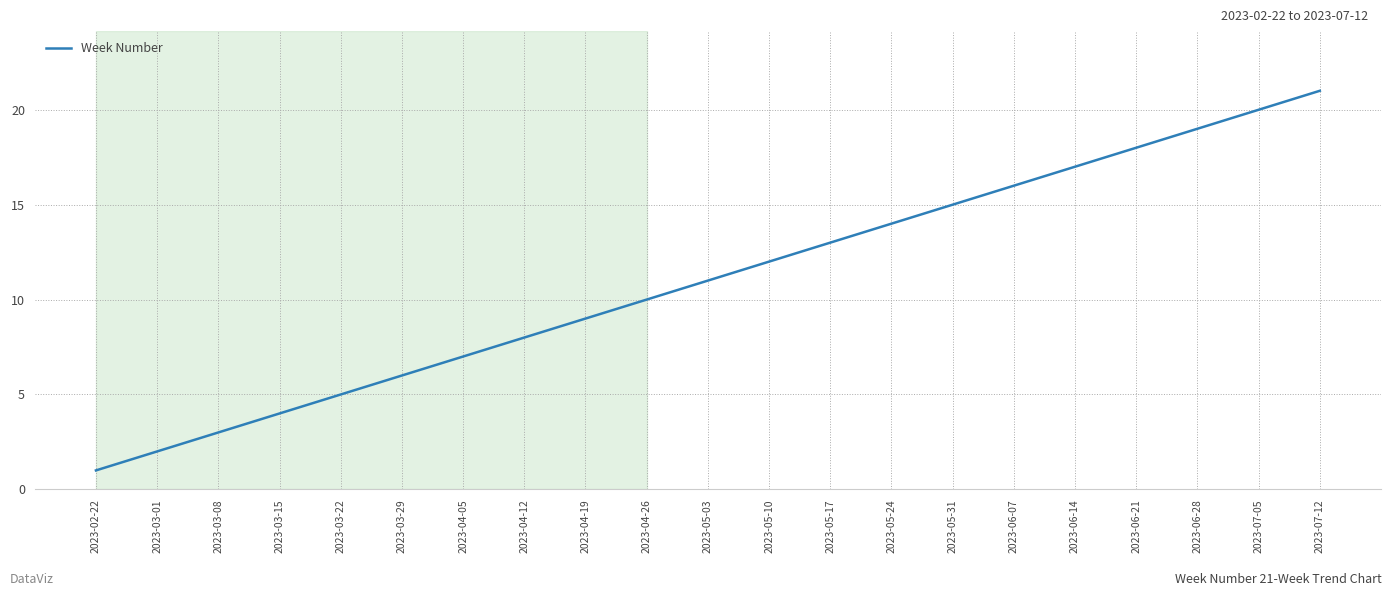

At which category does the chart reach its minimum across all series?

2023-02-22